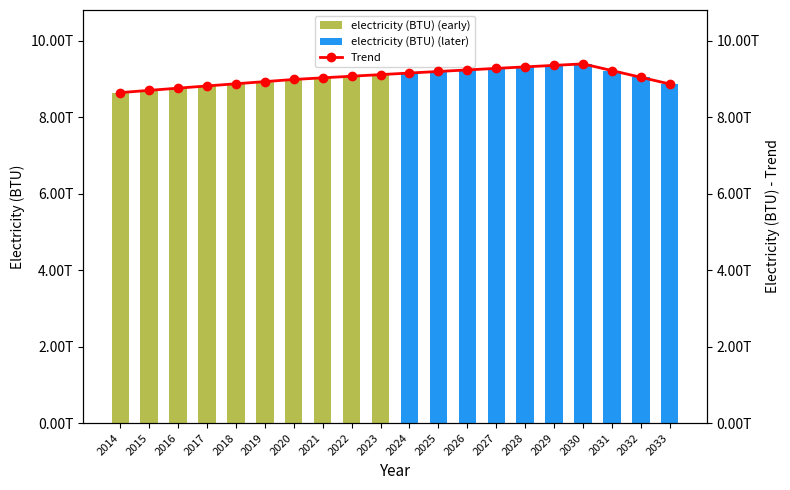

Where does the Trend series first go above 9075013986999?

2022